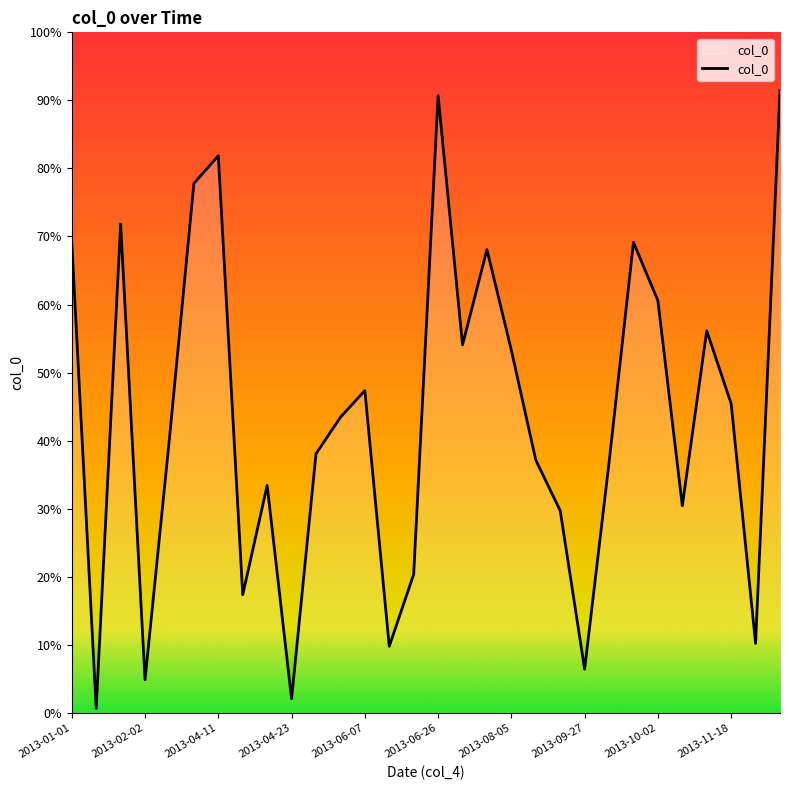

Does the chart display data point markers on the line(s)?

No